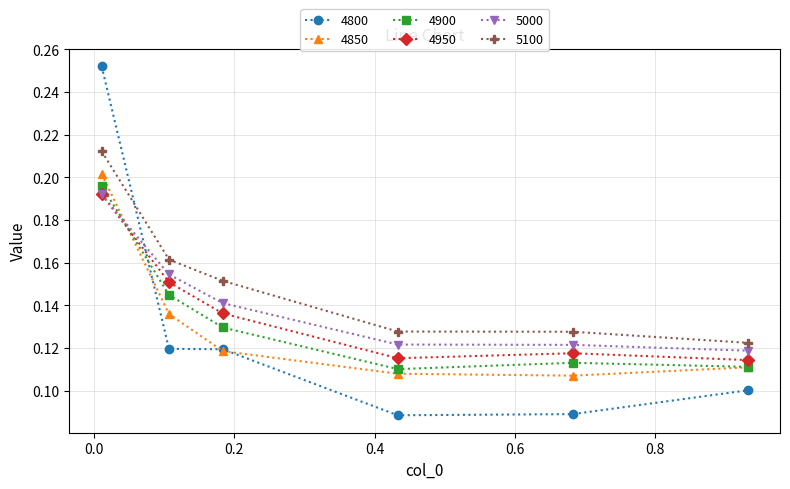

Which series has the largest total across all categories?

5100